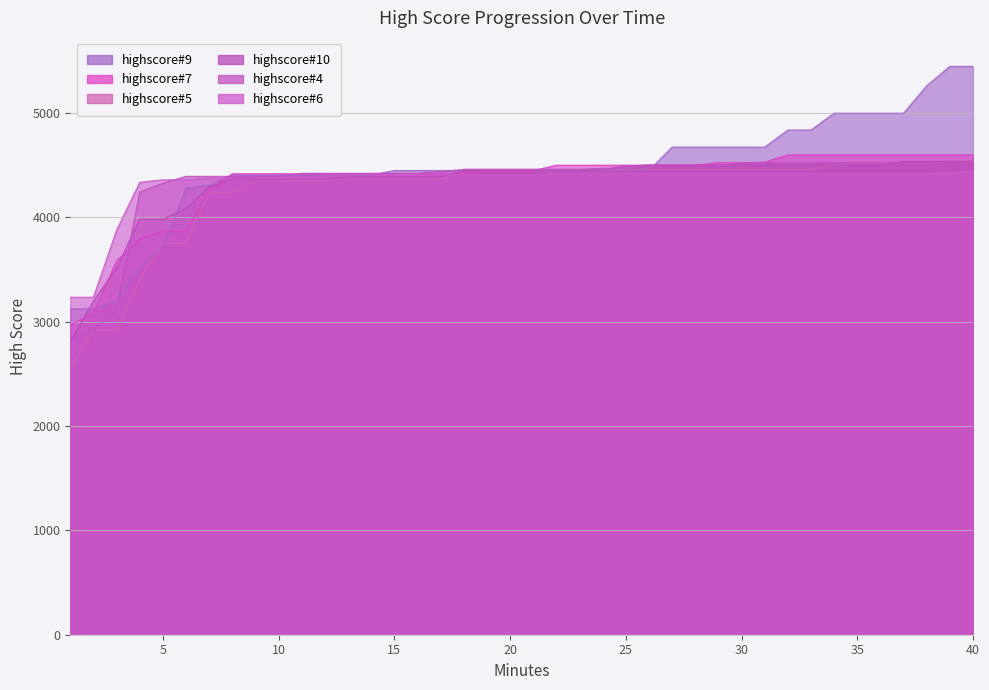

What is the sum of the highscore#4 values at 40 and 4?

8763